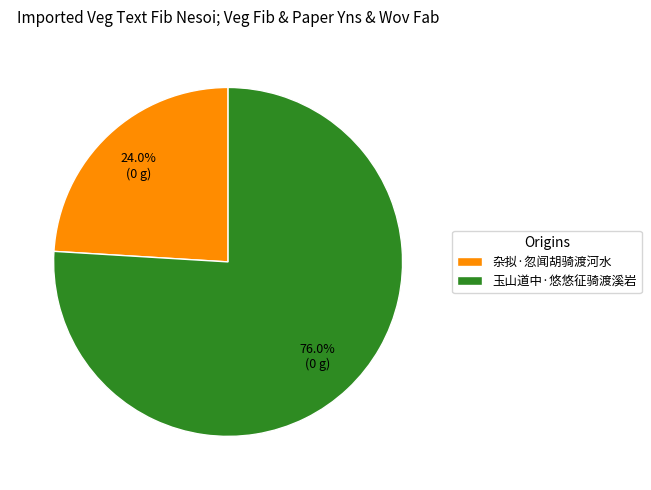

What percentage is the 杂拟·忽闻胡骑渡河水 slice, to the nearest percent?

24%